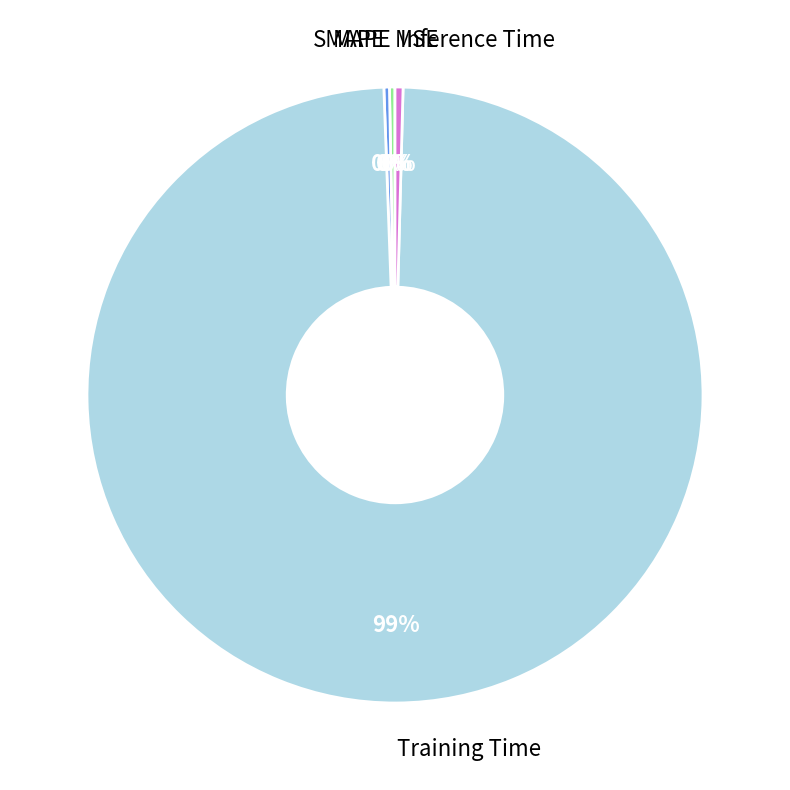

Does any single category account for the majority?

Yes